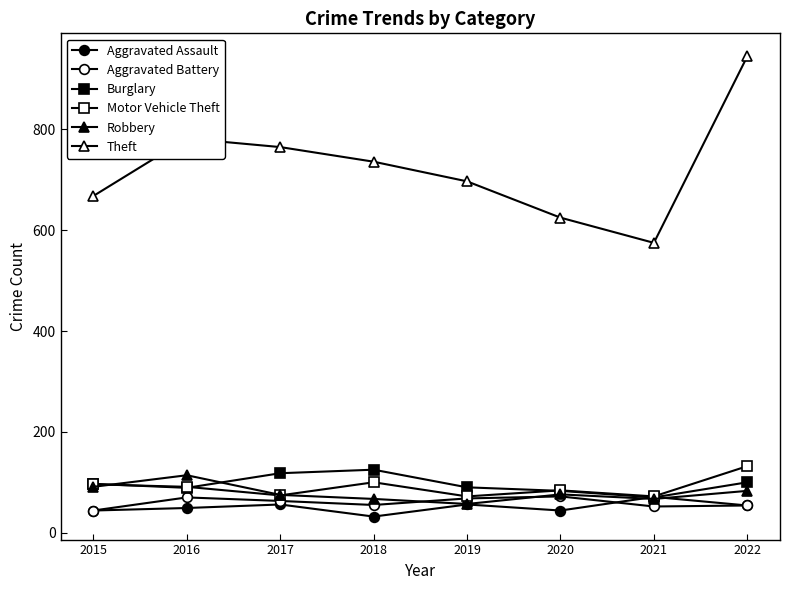

Which series changed the most between 2017 and 2021?

Theft